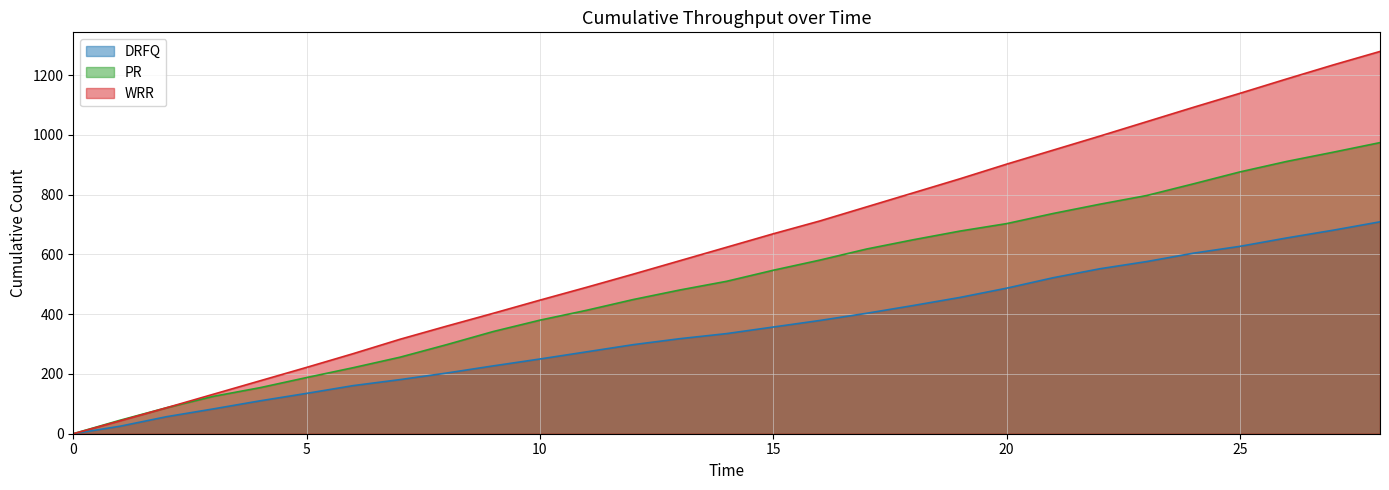

What is the total value across all series at 6?

650